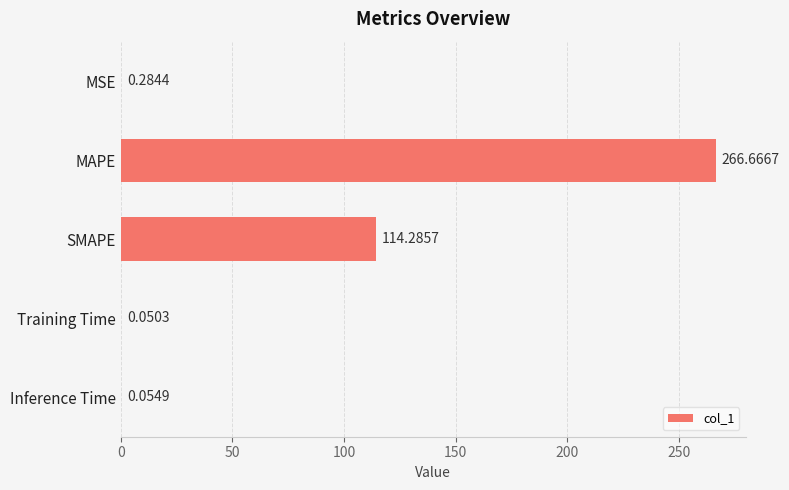

Are the bars grouped side by side (vs. stacked)?

No